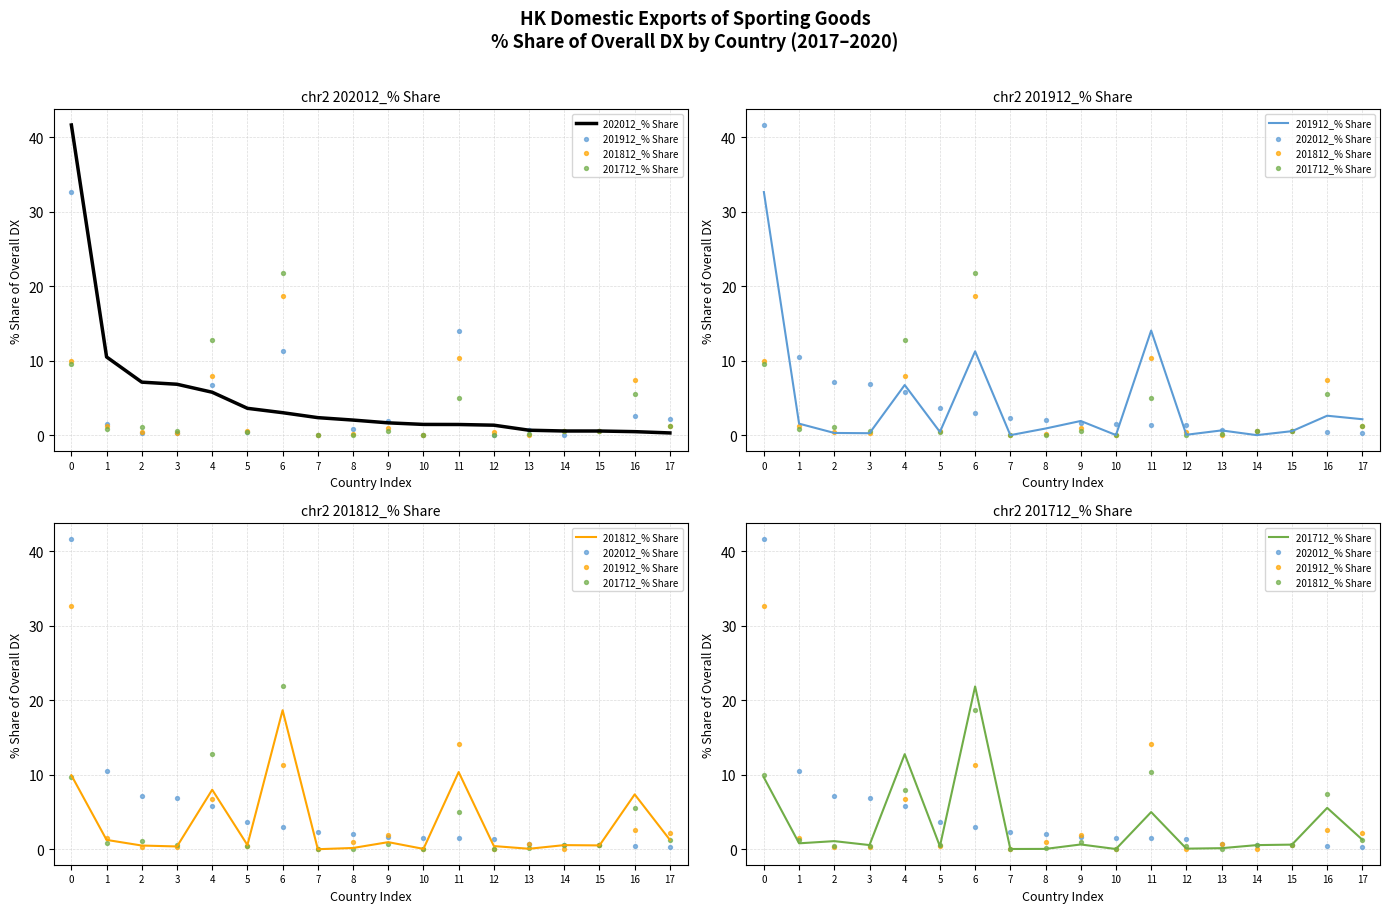

What are all the series names shown in the legend?

202012_% Share, 201912_% Share, 201812_% Share, 201712_% Share